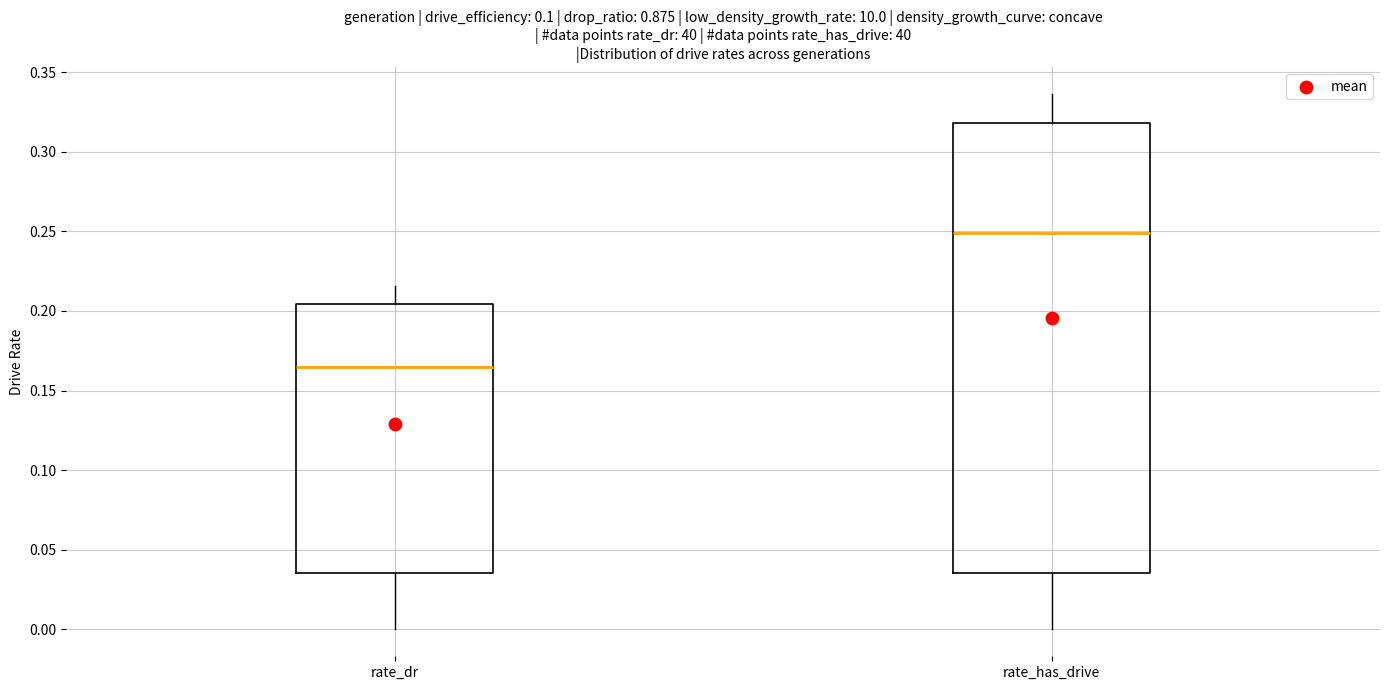

Where does the upper whisker of the box for rate_dr end on the y-axis? The values are not printed on the chart, so give them approximately, as read against the axis.

0.215